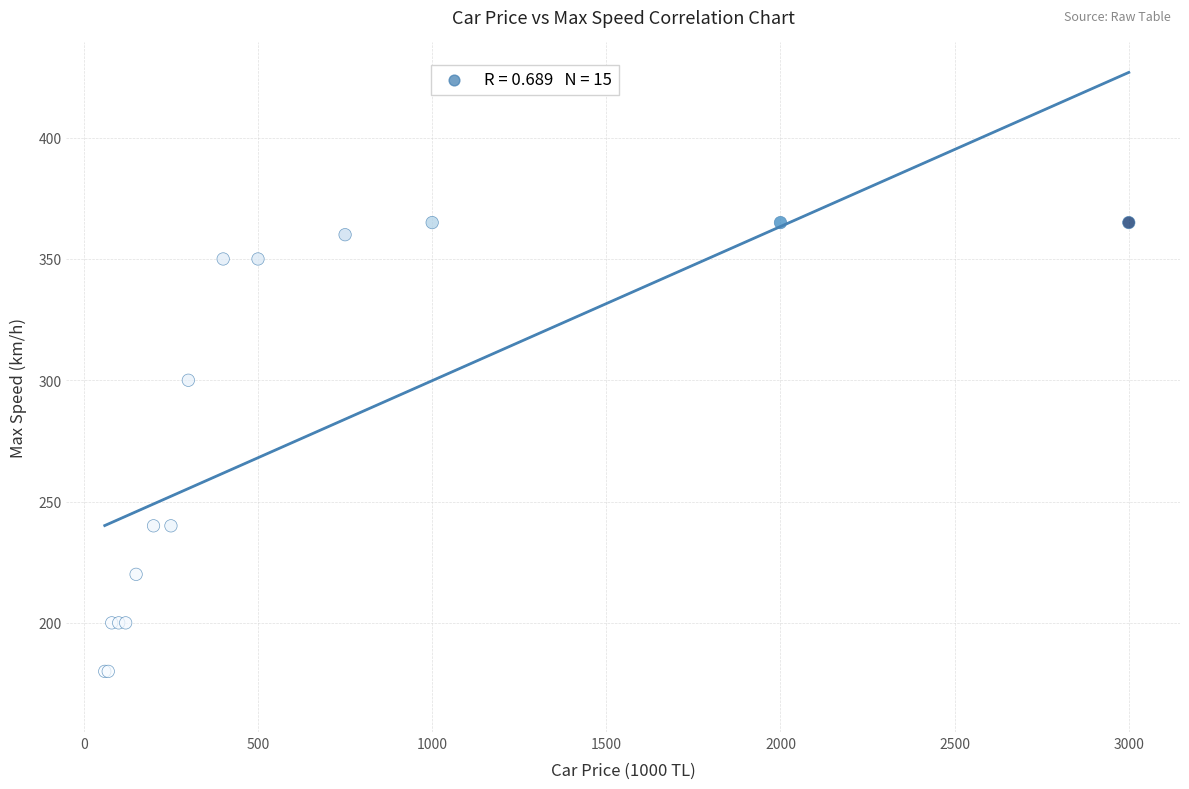

What Y value in the scatter plot is closest to 272?

300